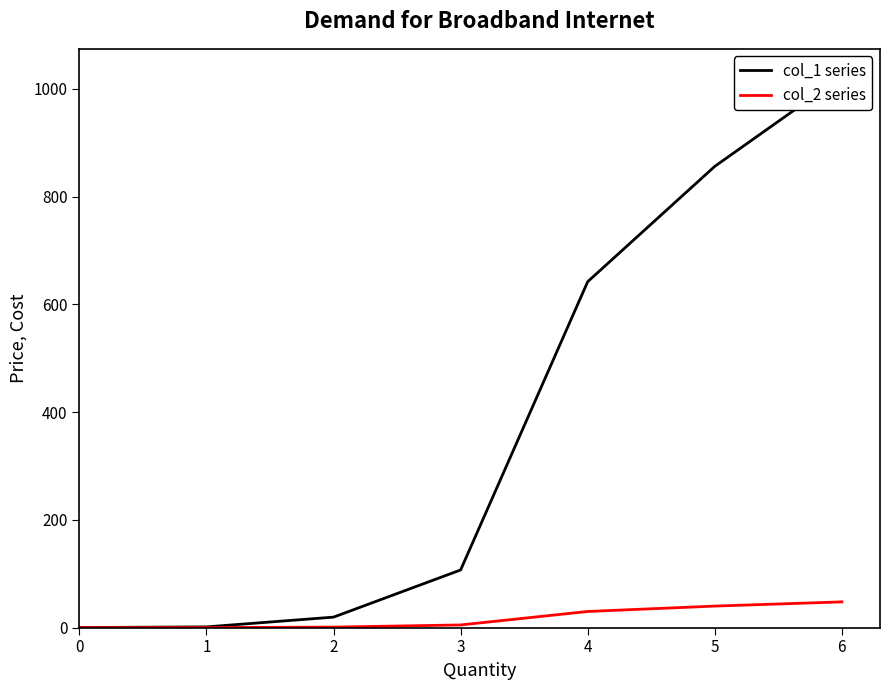

What is the sum of all col_2 series values?

123.9